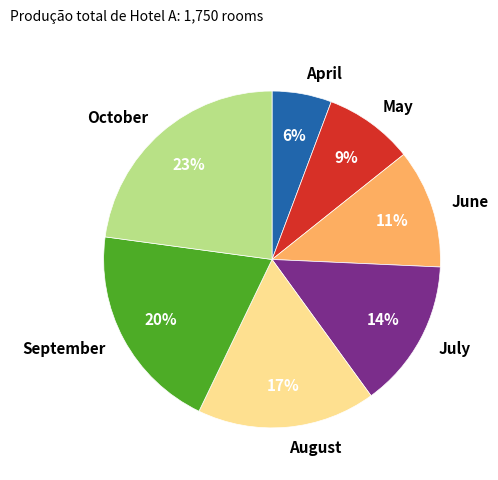

Combined, do August and June account for over 50%?

No